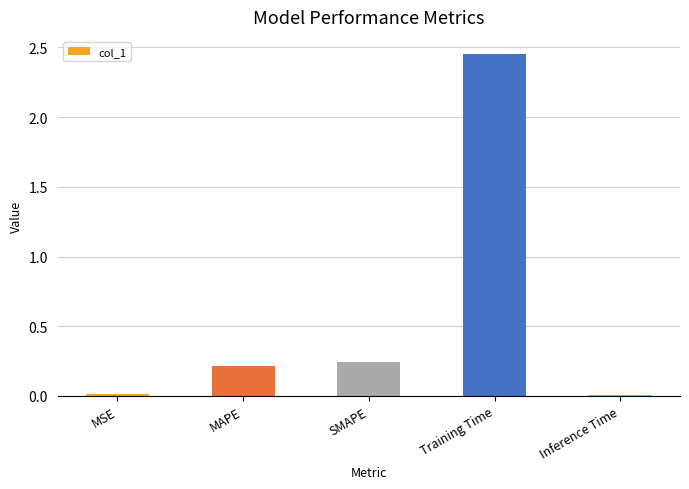

What is the average value?

0.6